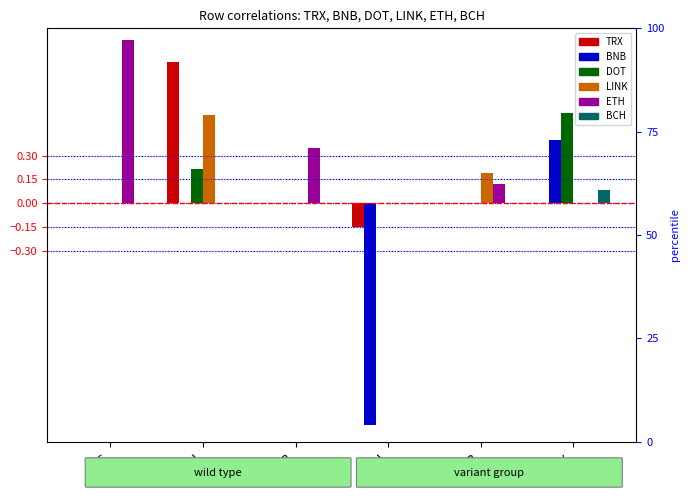

What is the maximum value for DOT?

0.6